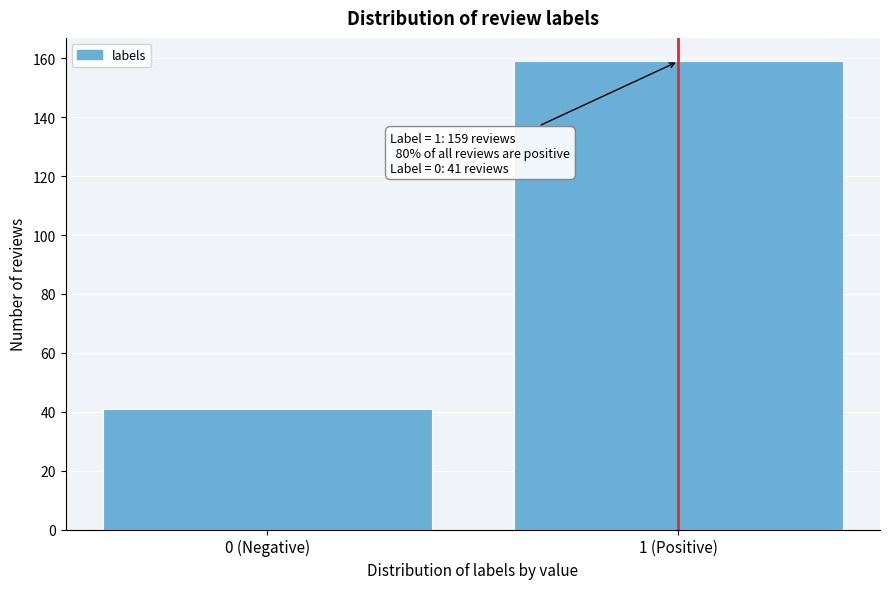

Reading left to right, extract all data points from this chart.

41	159